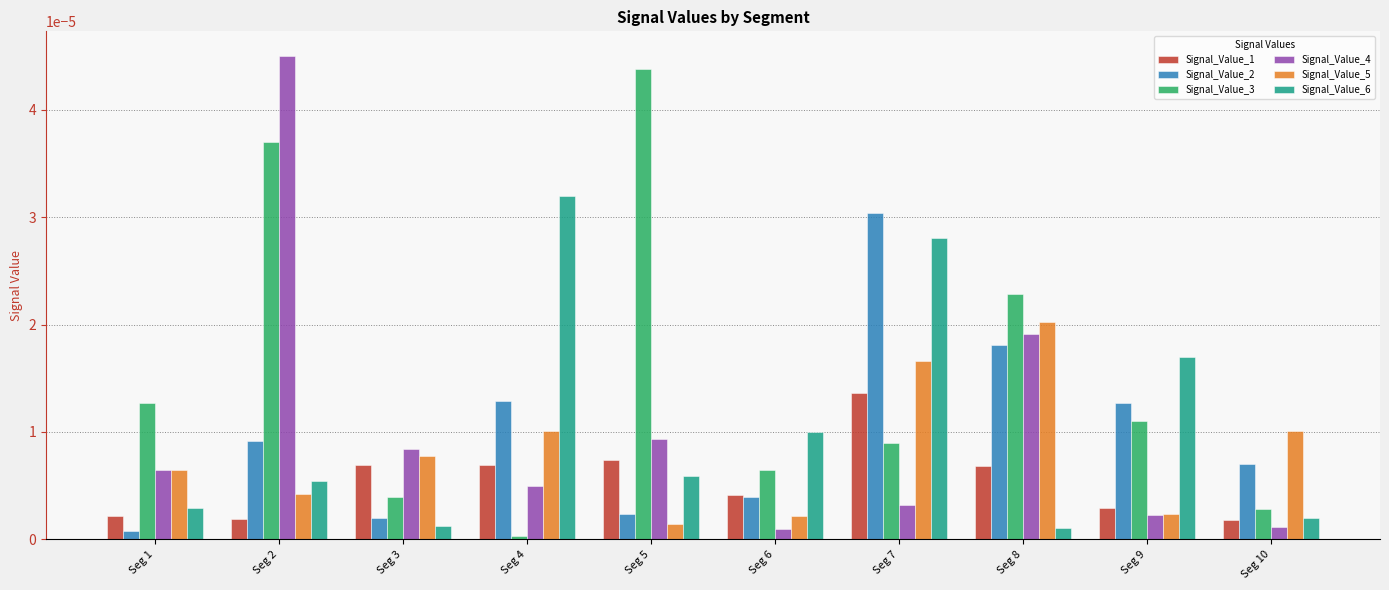

Is it true that Signal_Value_5 equals 0.0 at Seg 1?

True